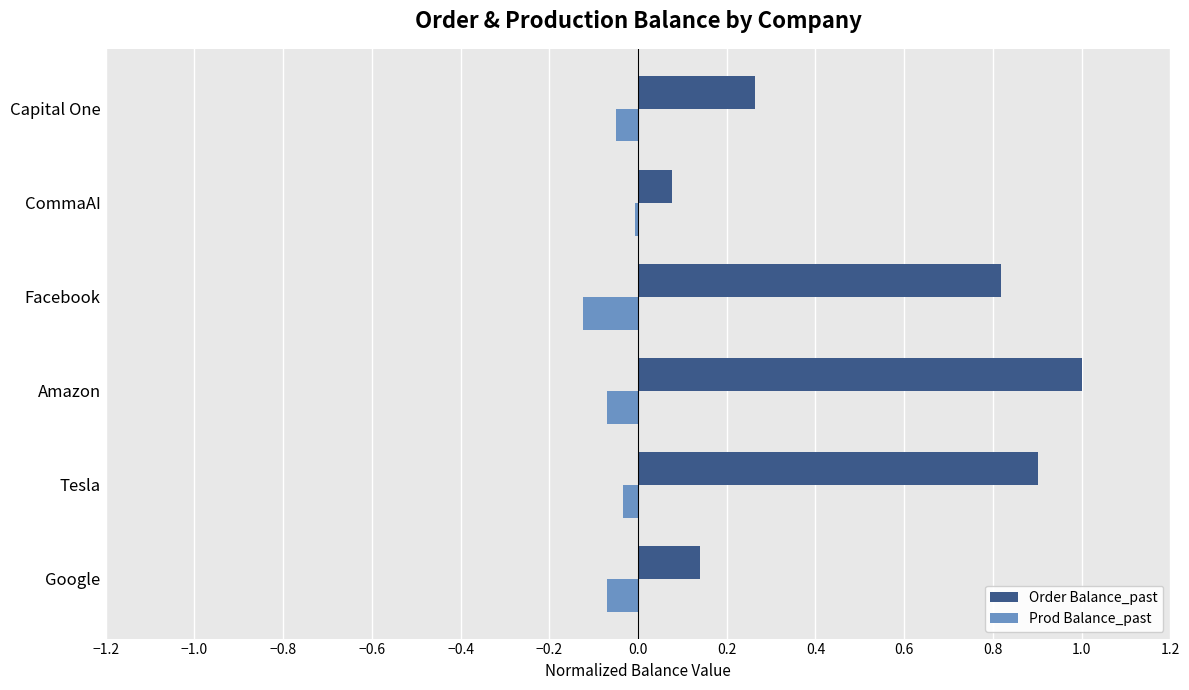

Which series changed the most between Tesla and Capital One?

Order Balance_past